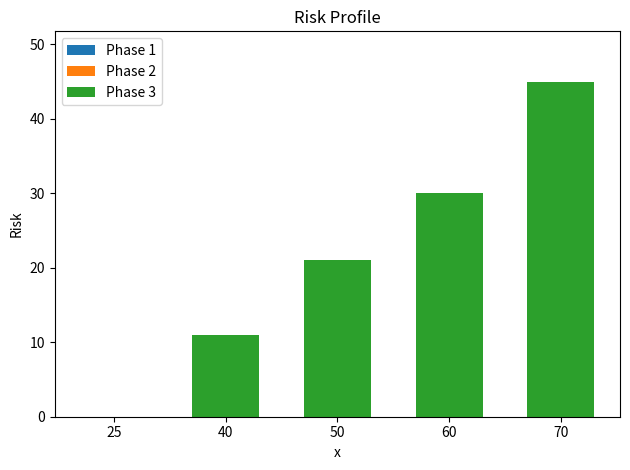

What is the sum of the values at 60 and 40?

41